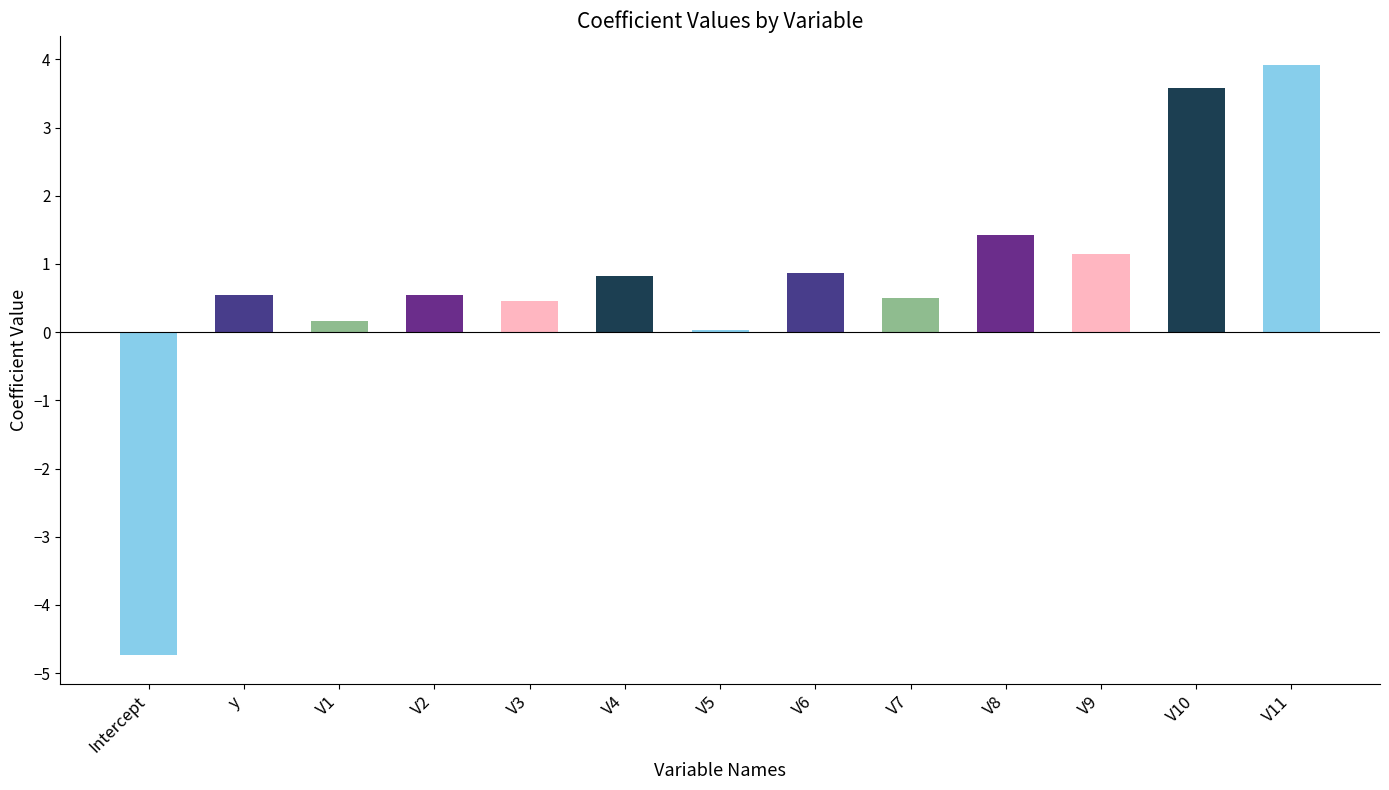

How many series are shown in this chart?

1